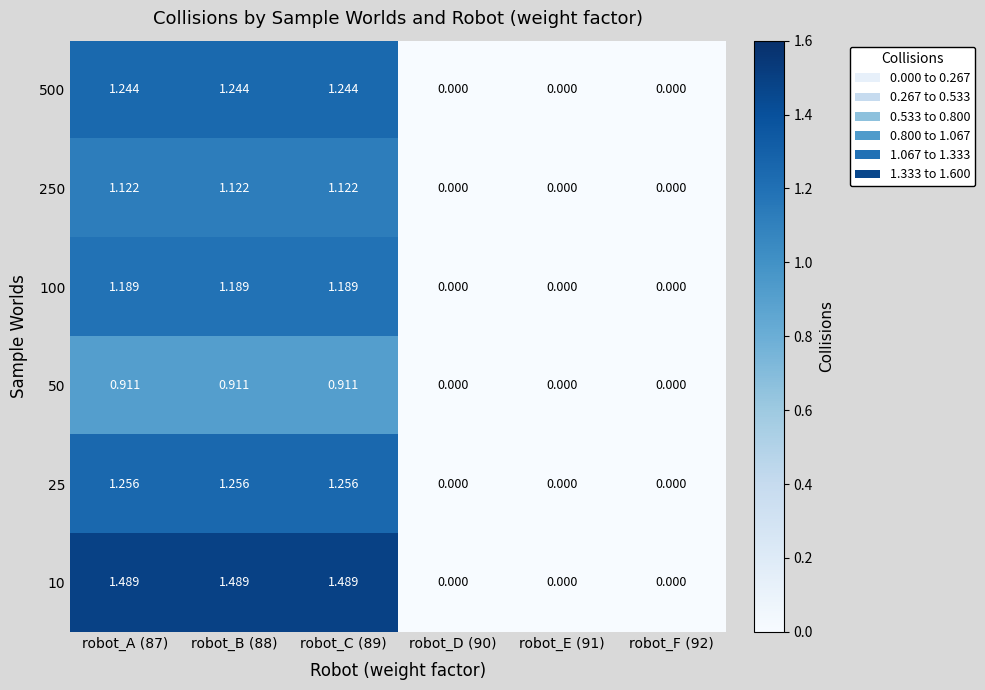

What is the difference between the highest and lowest values at robot_C (89)?

0.6